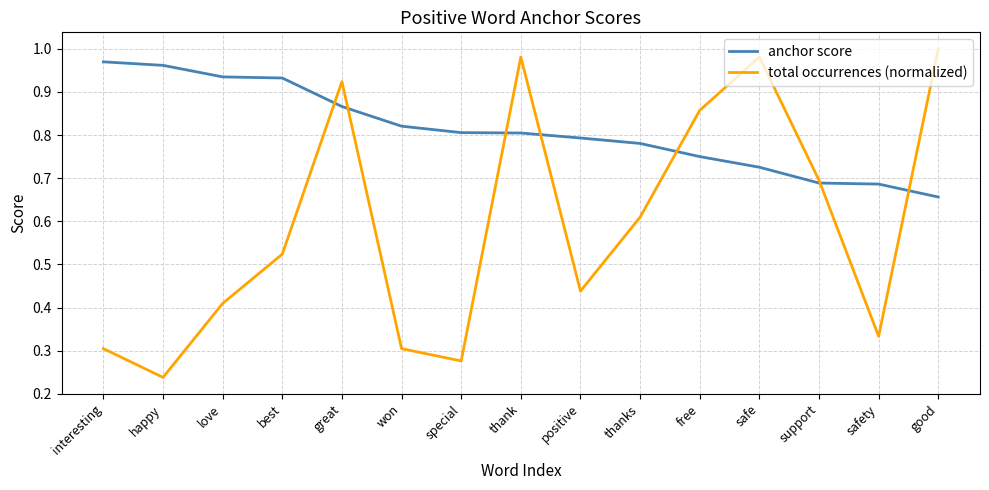

Which series changed the most between thank and safe?

anchor score